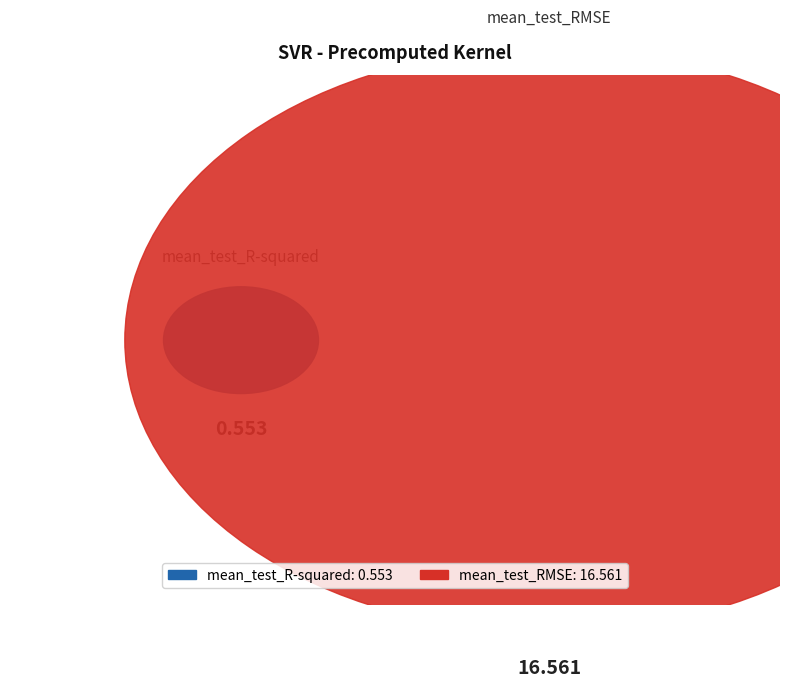

To the nearest percent, what is the average slice percentage?

50%